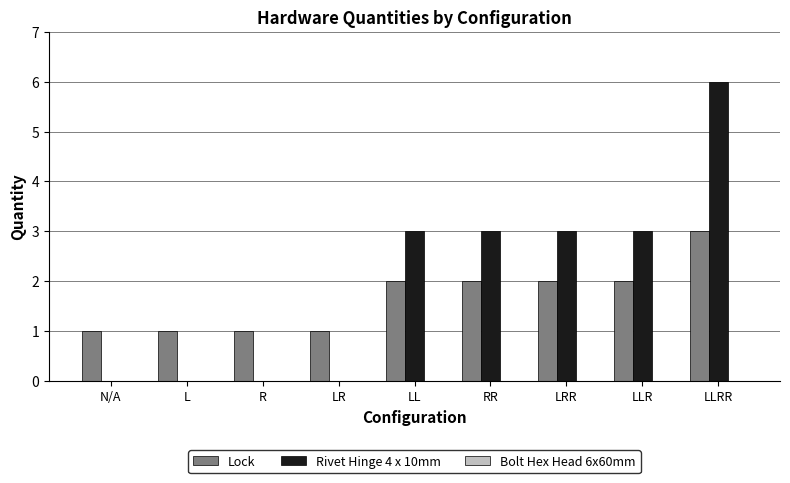

What is the highest value of the Lock series?

3